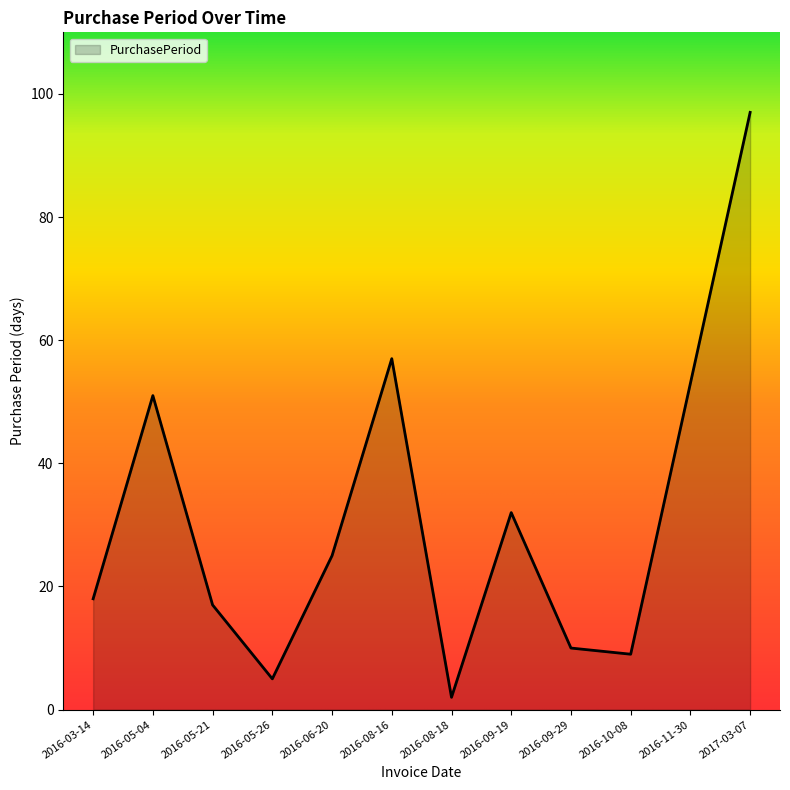

What is the difference between the maximum and second lowest values?

92